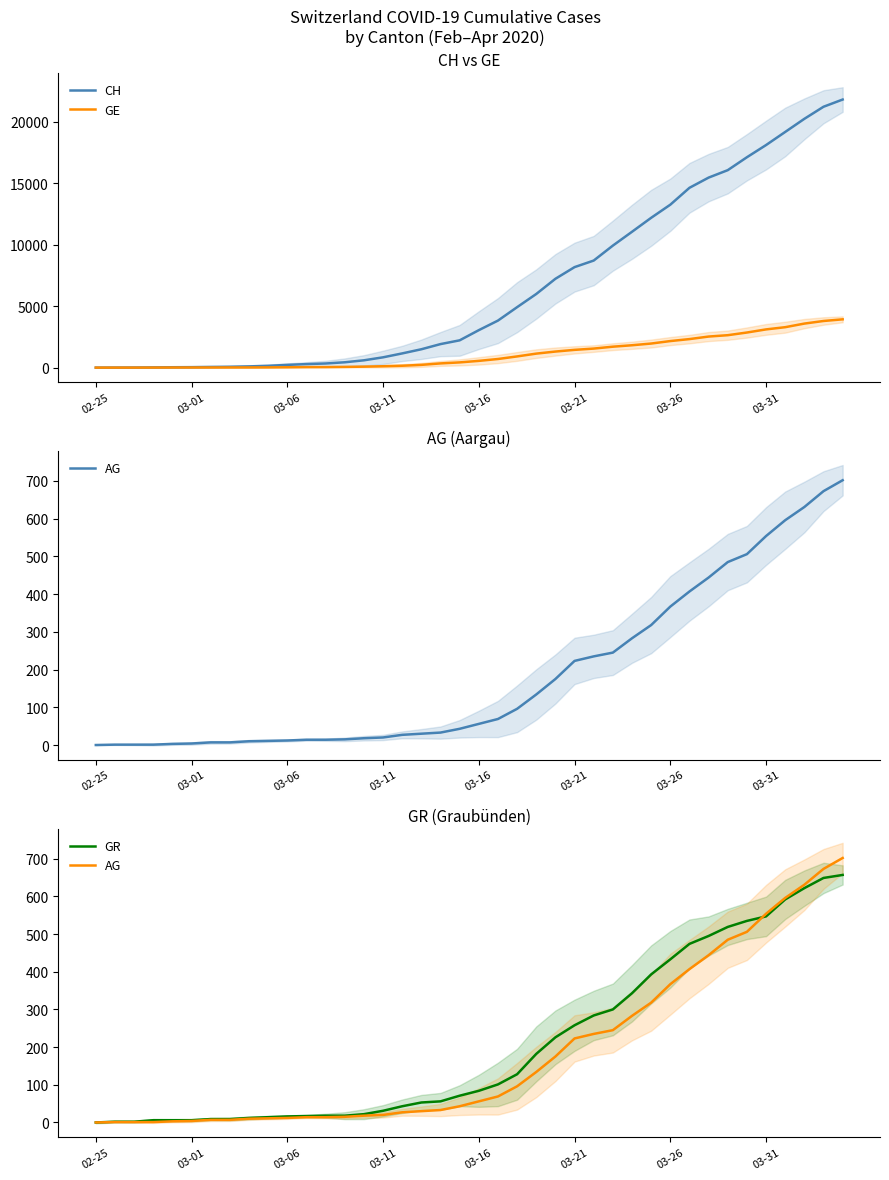

True or false: GE has more than 0 points higher than both neighbors.

False